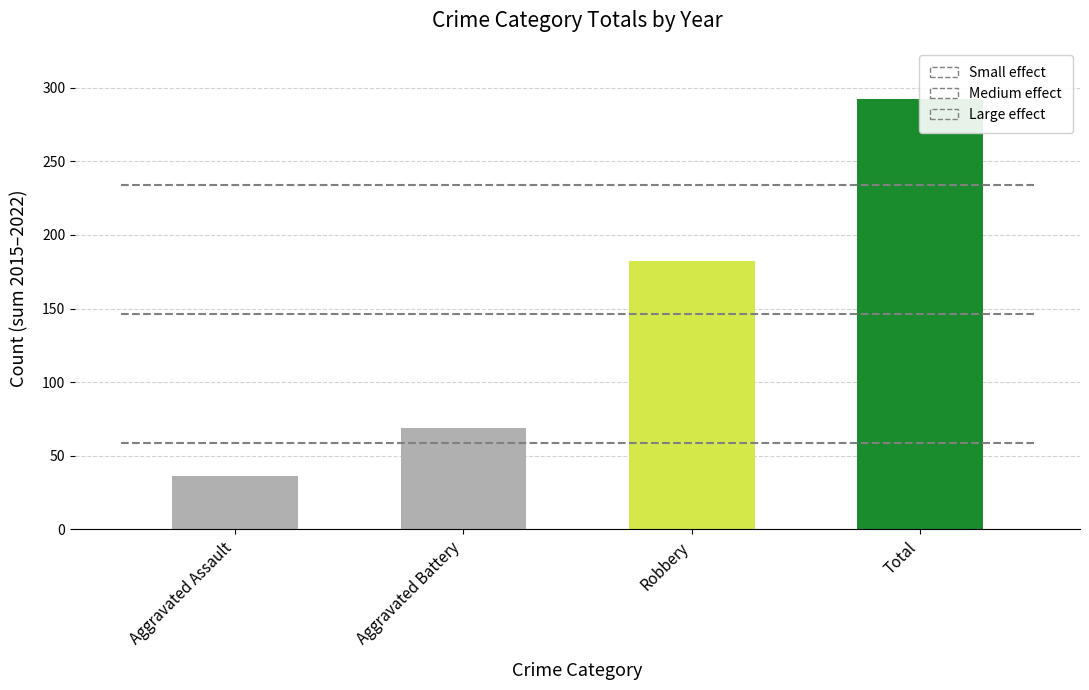

Count the values in the range 69 to 292.

3